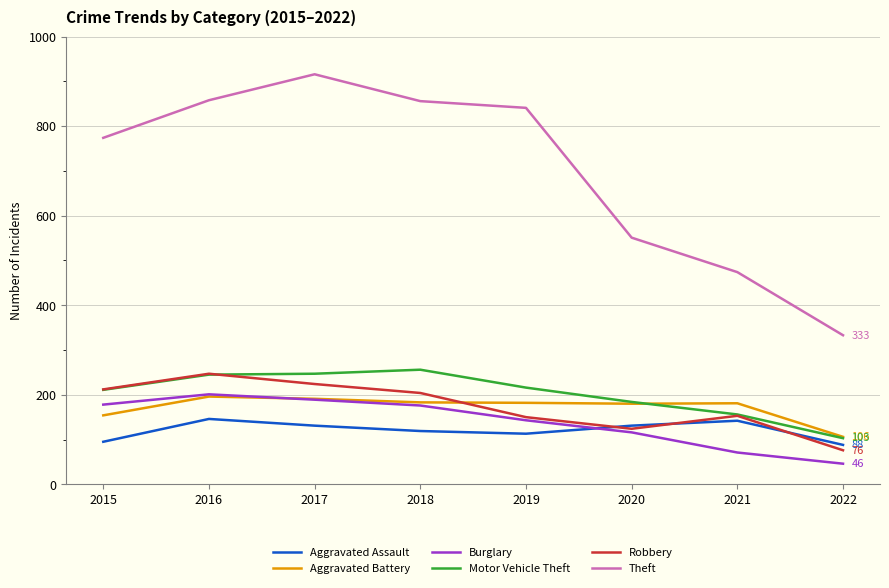

The value of Aggravated Assault at 2015 is 134. True or false?

False